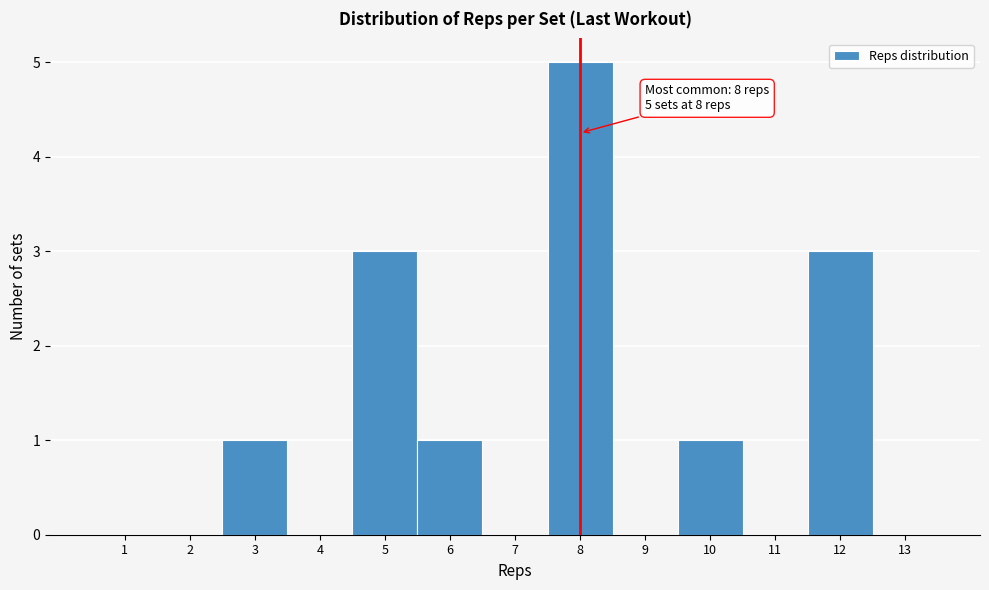

Which range on the x-axis has the tallest bar?

7.5 to 8.5